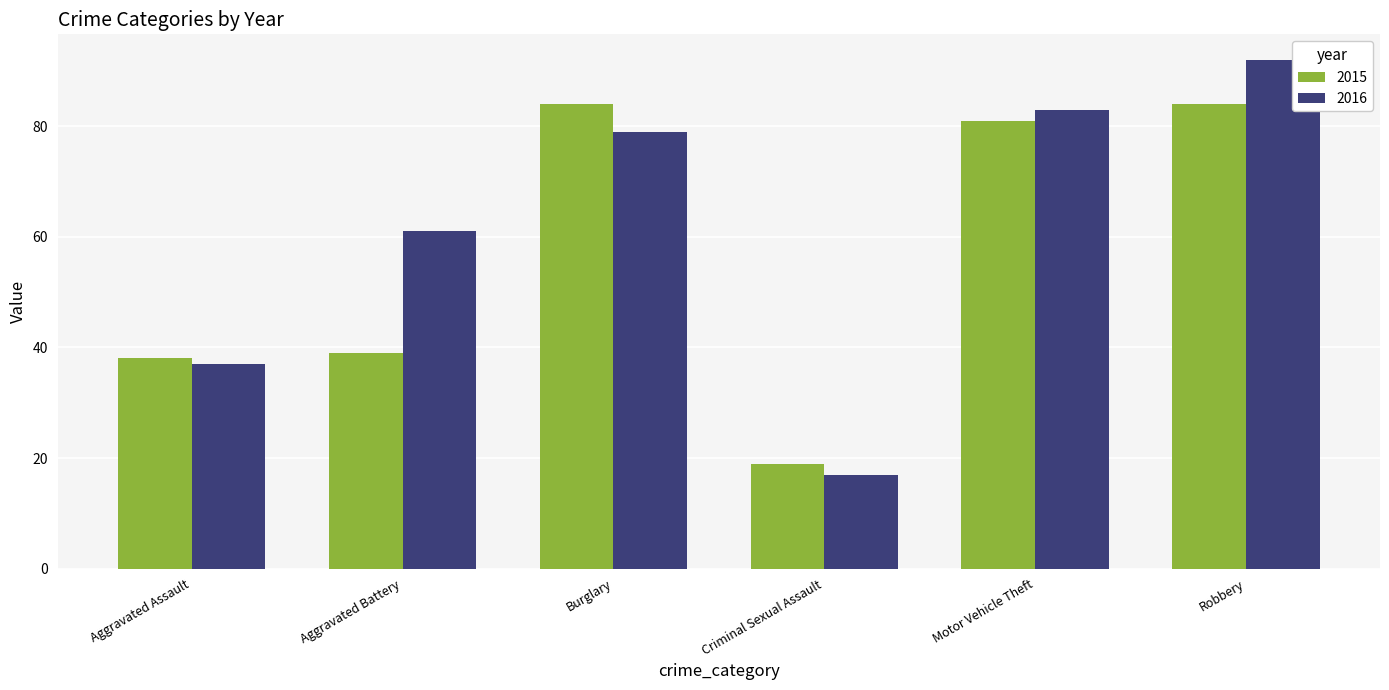

Count the number of categories in the chart.

6